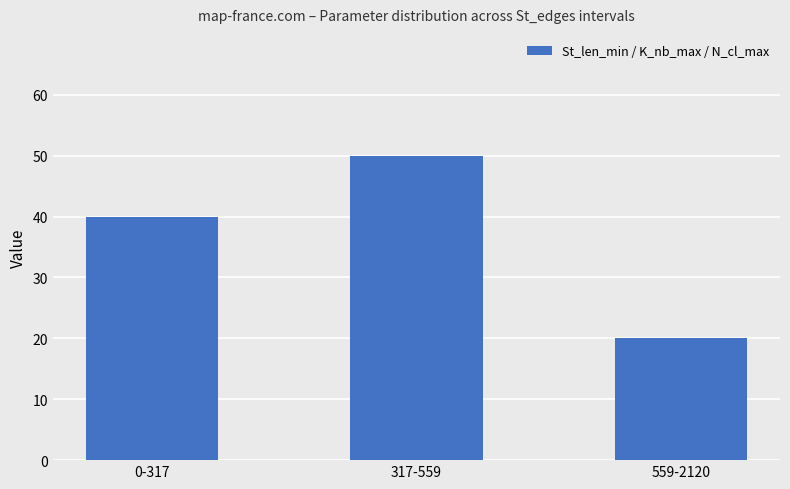

Reading left to right, extract all data points from this chart.

0-317=40	317-559=50	559-2120=20